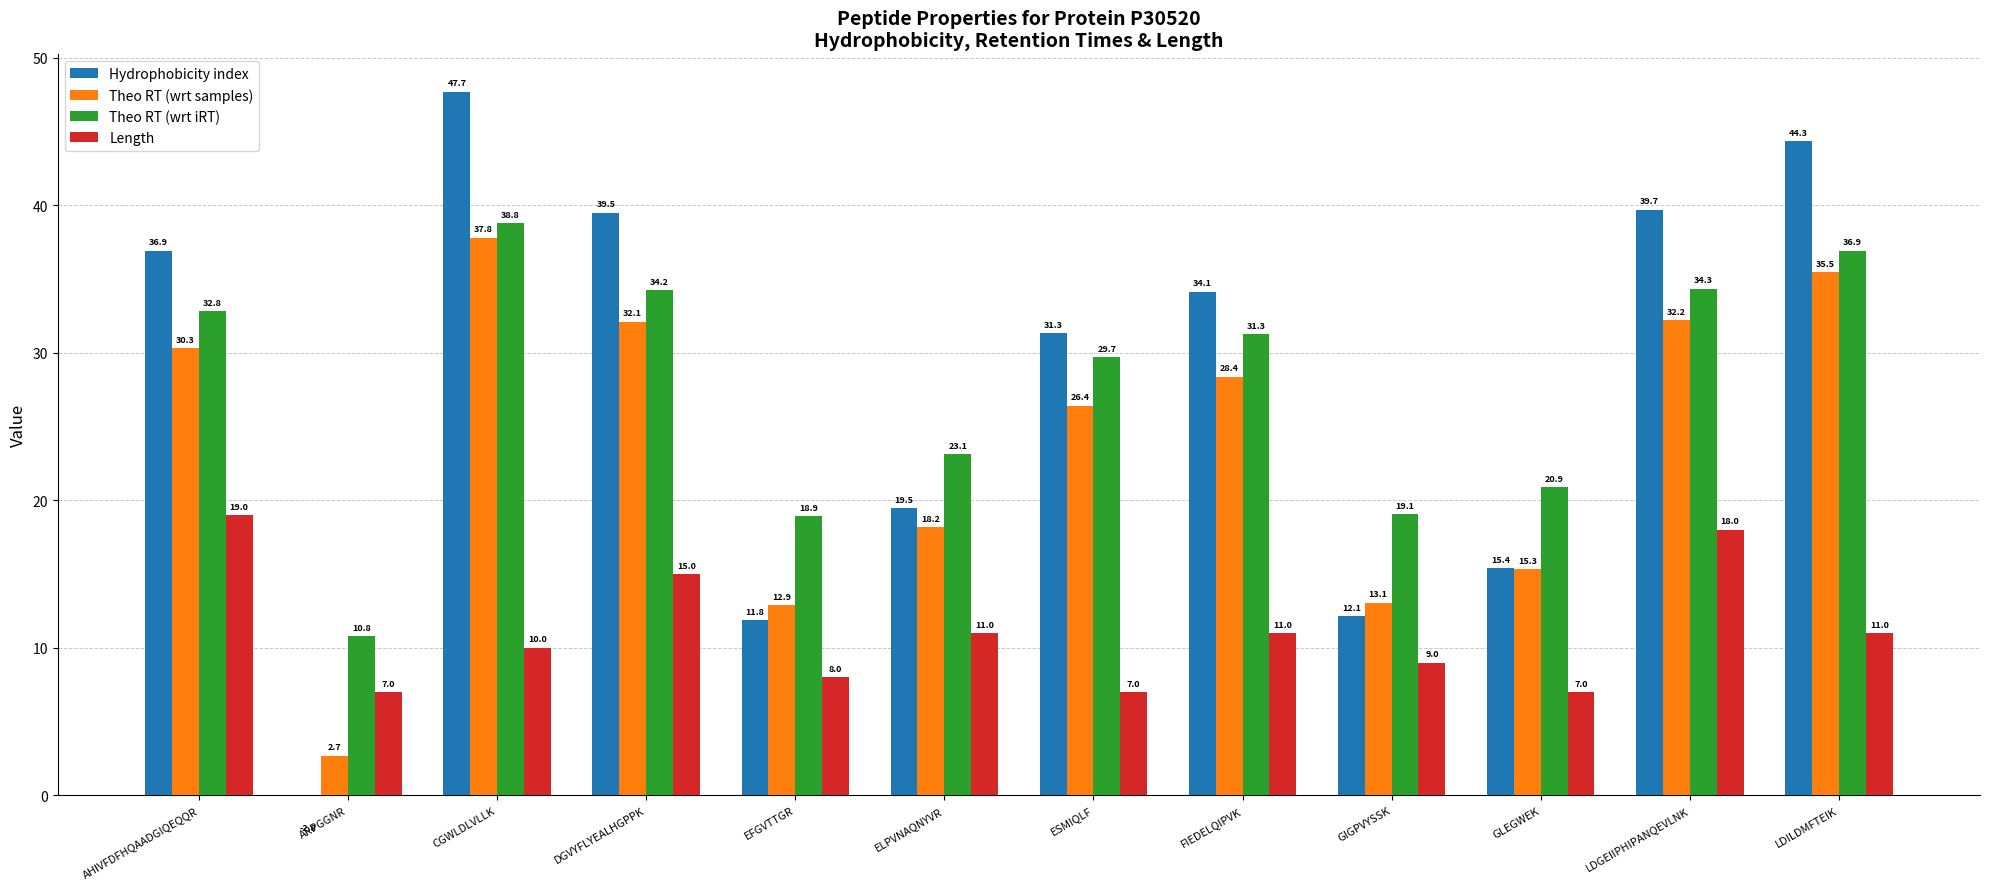

What is the value of the Hydrophobicity index bar at the 11th from the left?

39.7